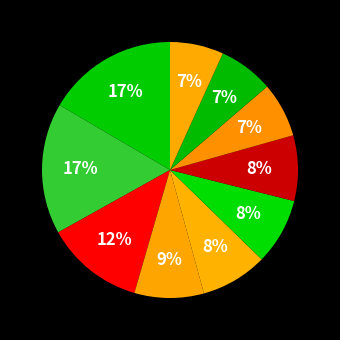

How many segments does this pie chart have?

10